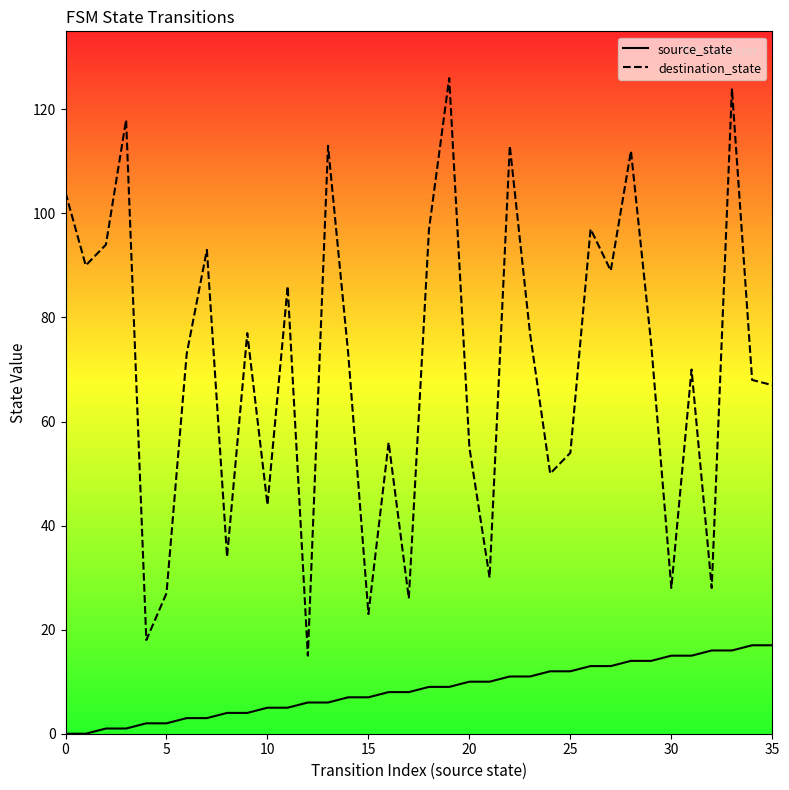

True or false: source_state and destination_state cross at least once.

False